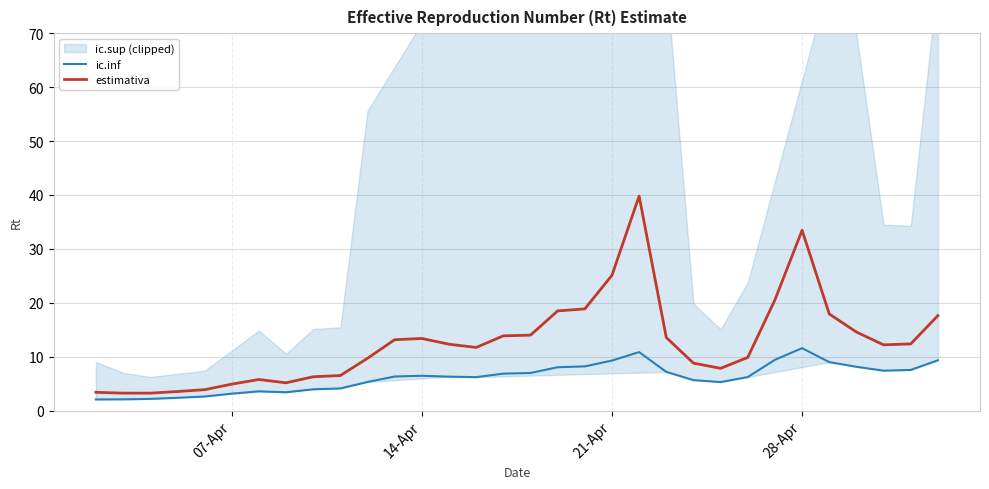

What is the highest value of the ic.inf series?

11.6